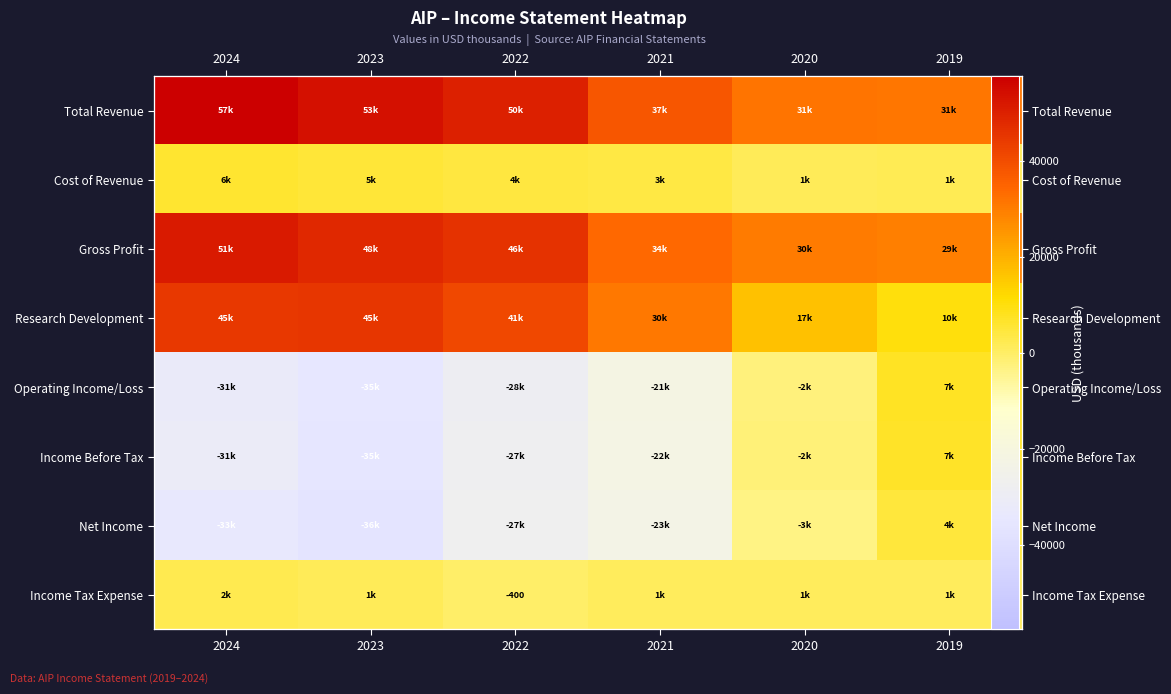

Read the Research Development value at 2022, to the nearest 10.

41200